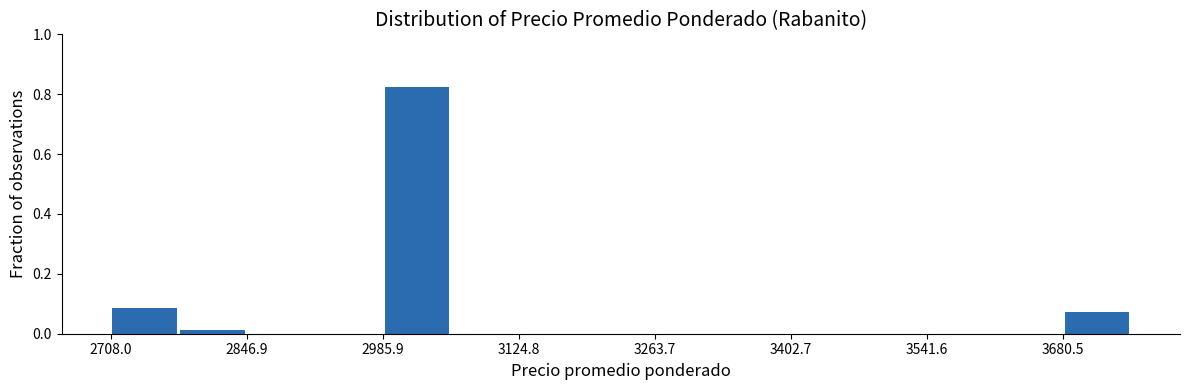

Around what value on the x-axis is the tallest bar? Give the approximate position of its centre, as read against the axis.

3020